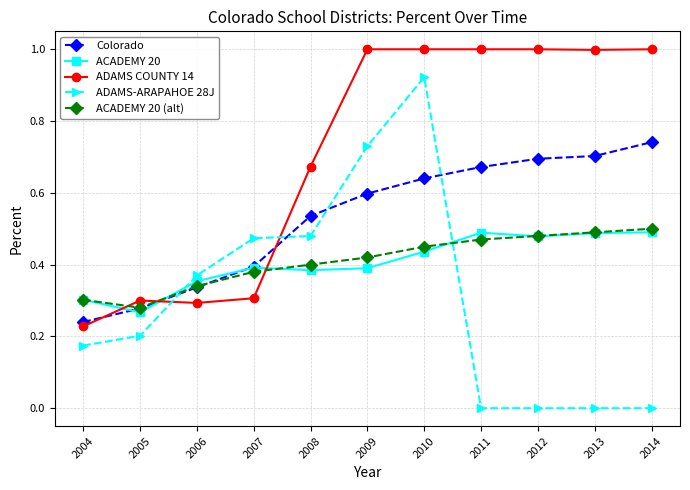

True or false: Colorado has a value of 0.3 at 2006.

True